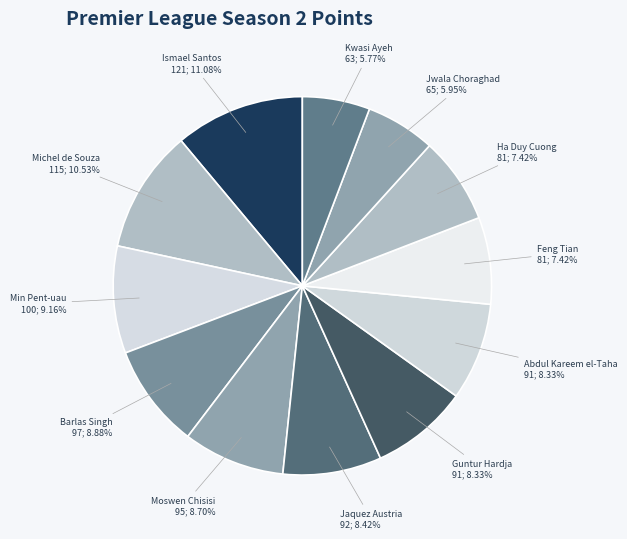

The Guntur Hardja slice represents 8% of the pie. True or false?

True